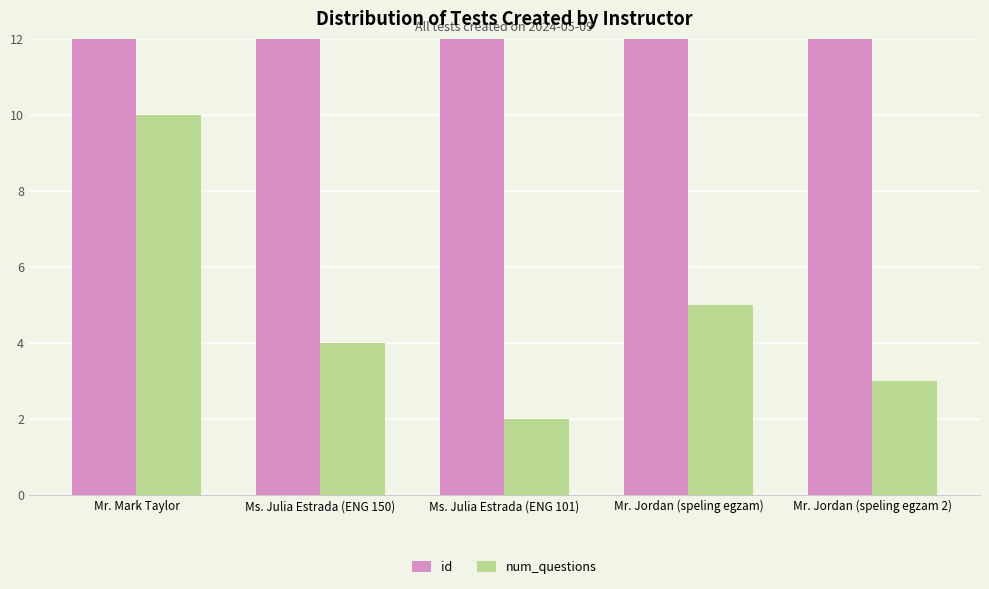

The id series shows 22 at Ms. Julia Estrada (ENG 101). True or false?

True